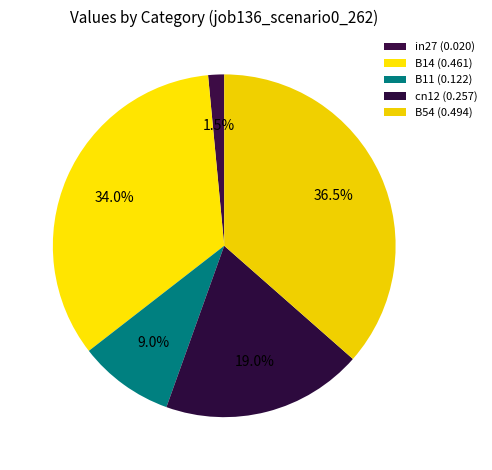

How many segments does this pie chart have?

5